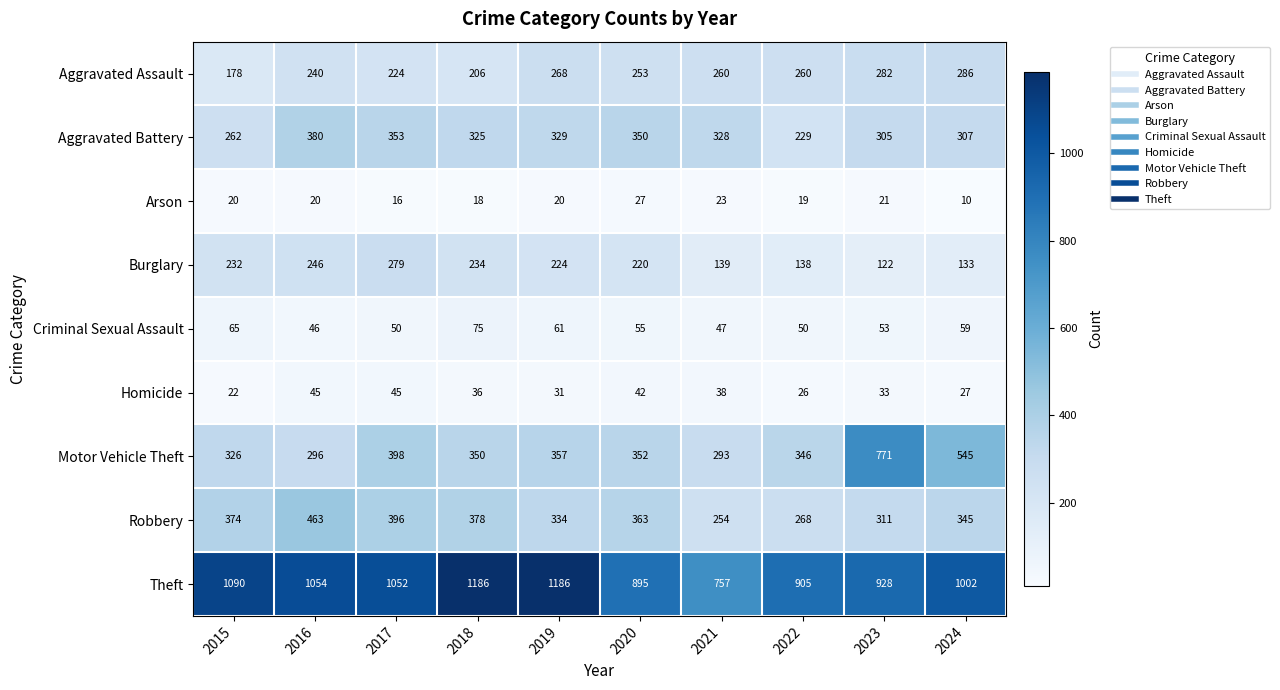

What is the sum of the Aggravated Assault values at 2019 and 2020?

521